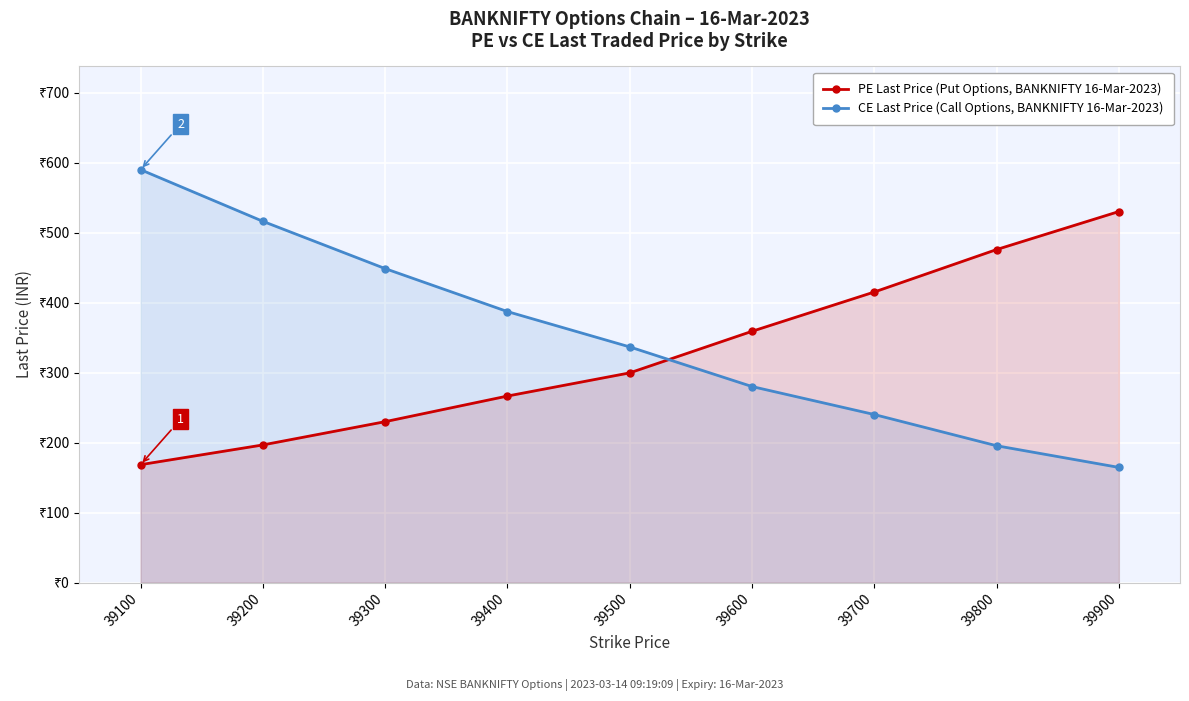

How many data points does each series have?

9